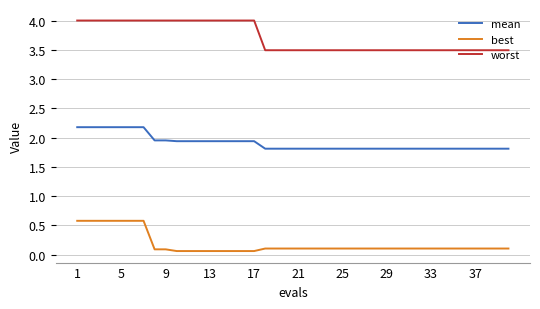

What is the maximum value shown in the chart?

4.0